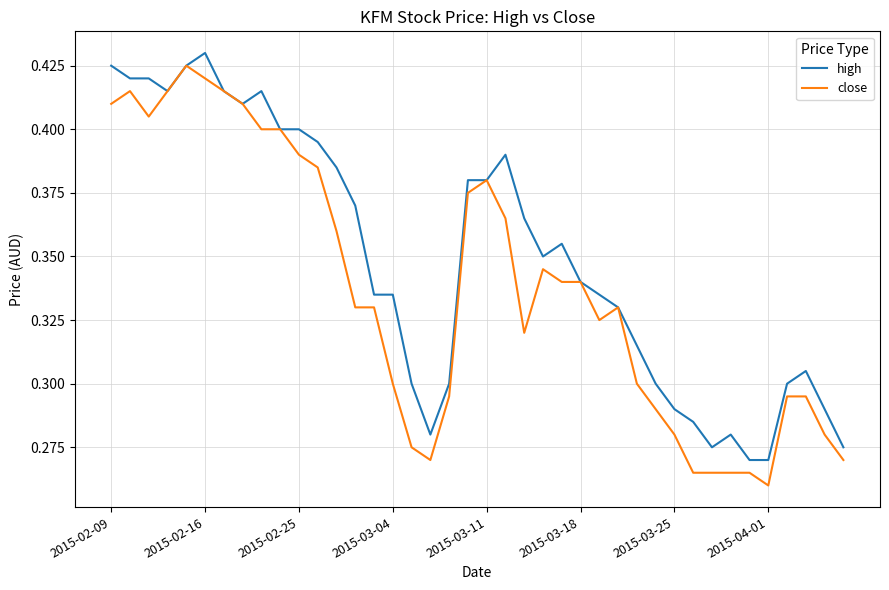

What are all the series names shown in the legend?

high, close